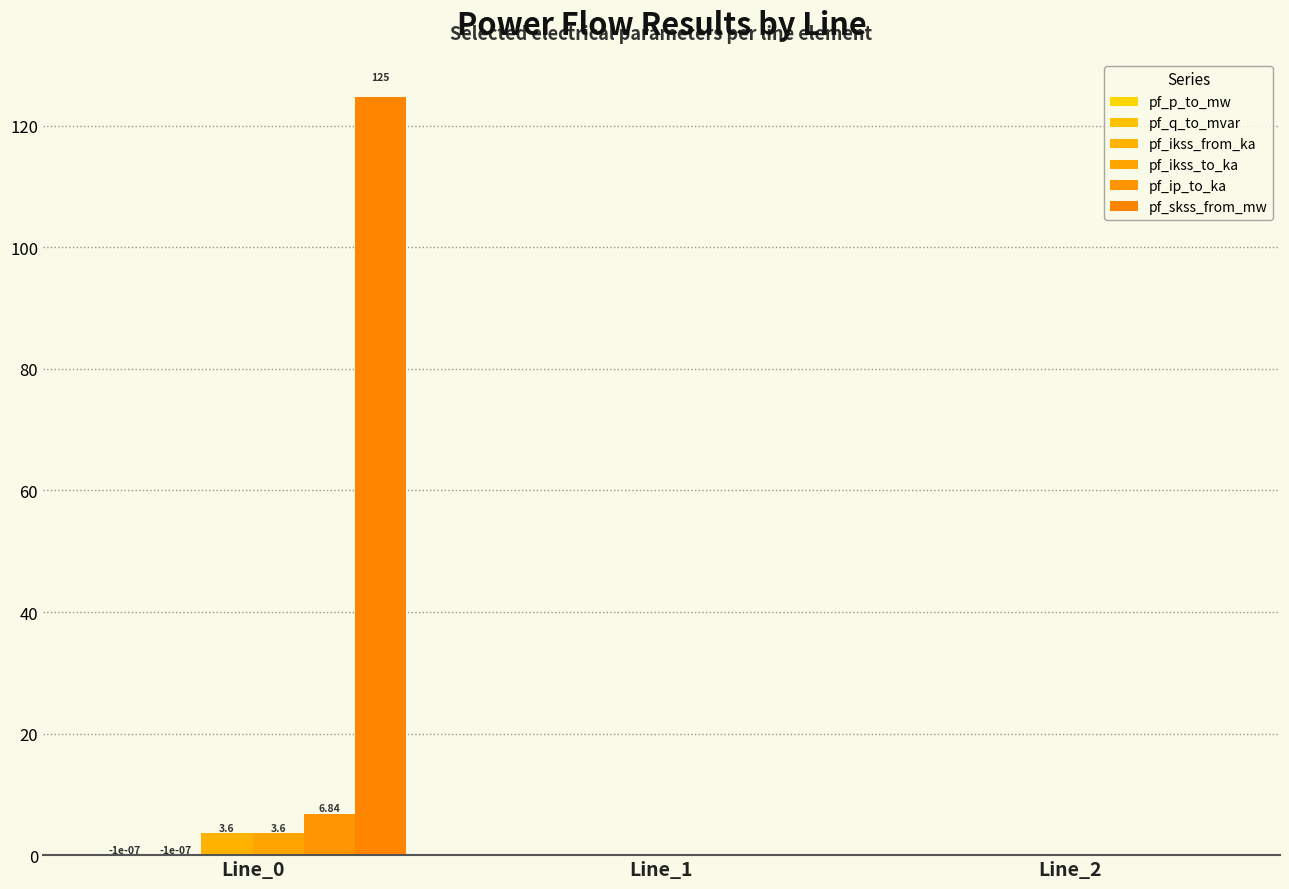

What is the value of the pf_skss_from_mw bar at the 1st from the left?

124.8